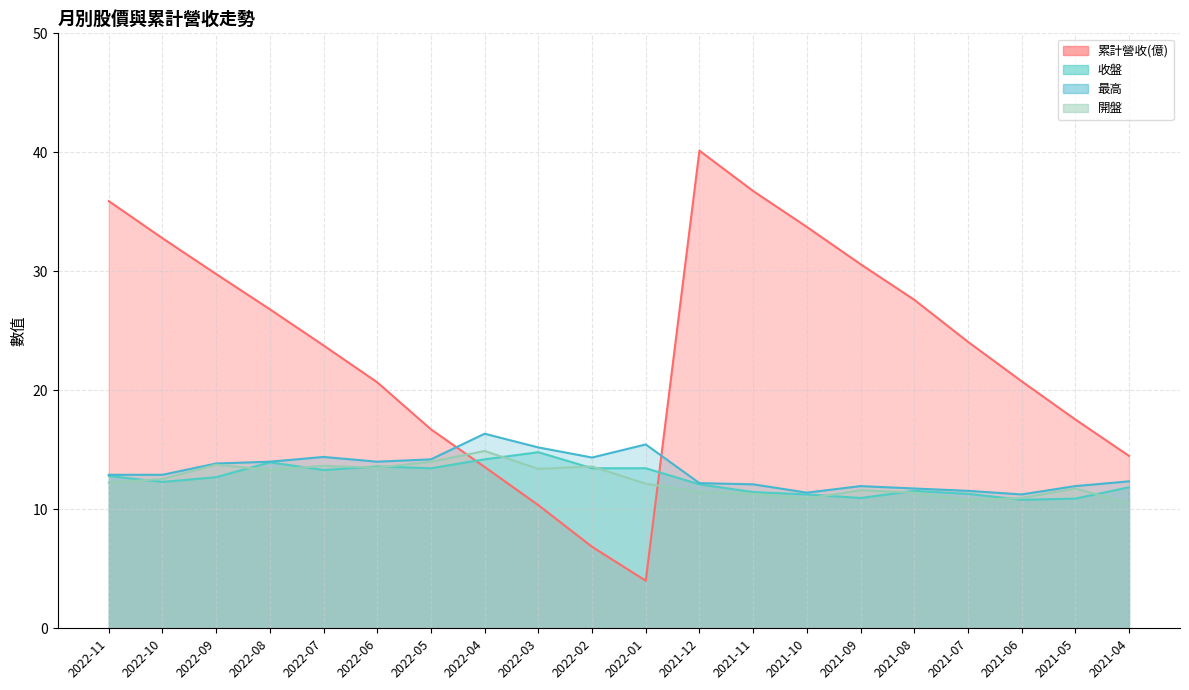

At which category does the chart reach its minimum across all series?

2022-01